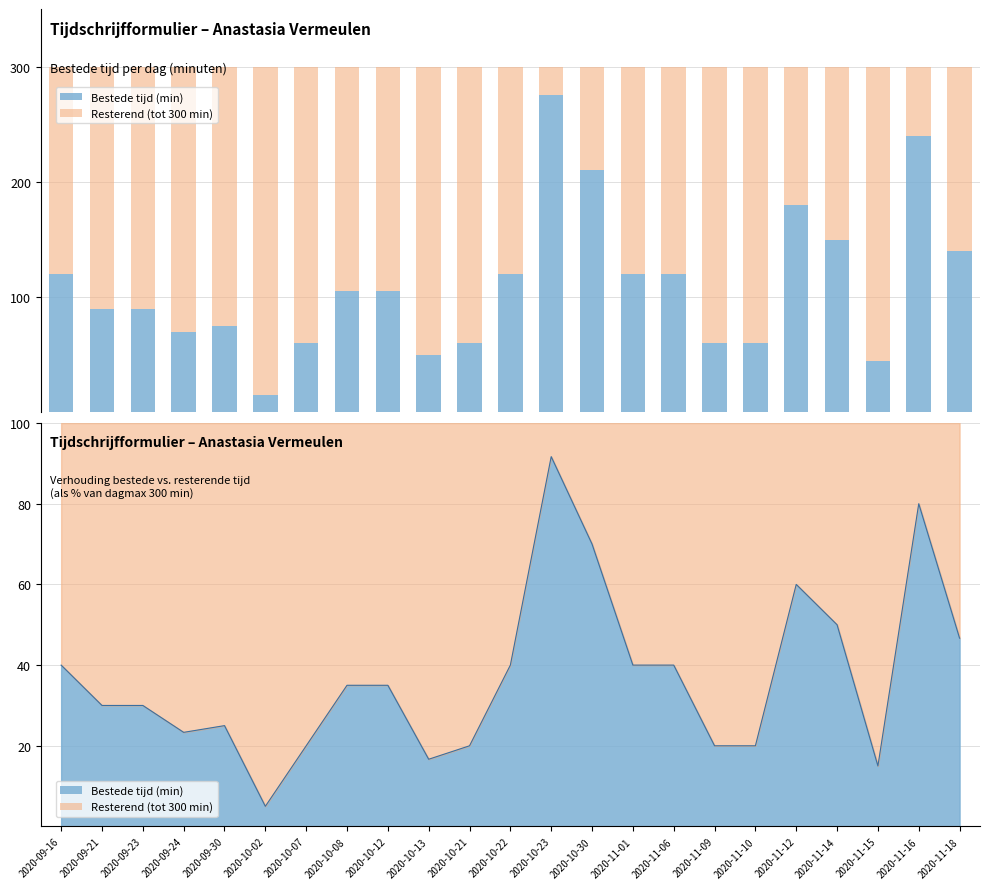

What are all the series names shown in the legend?

Bestede tijd (min), Resterend (tot 300 min)